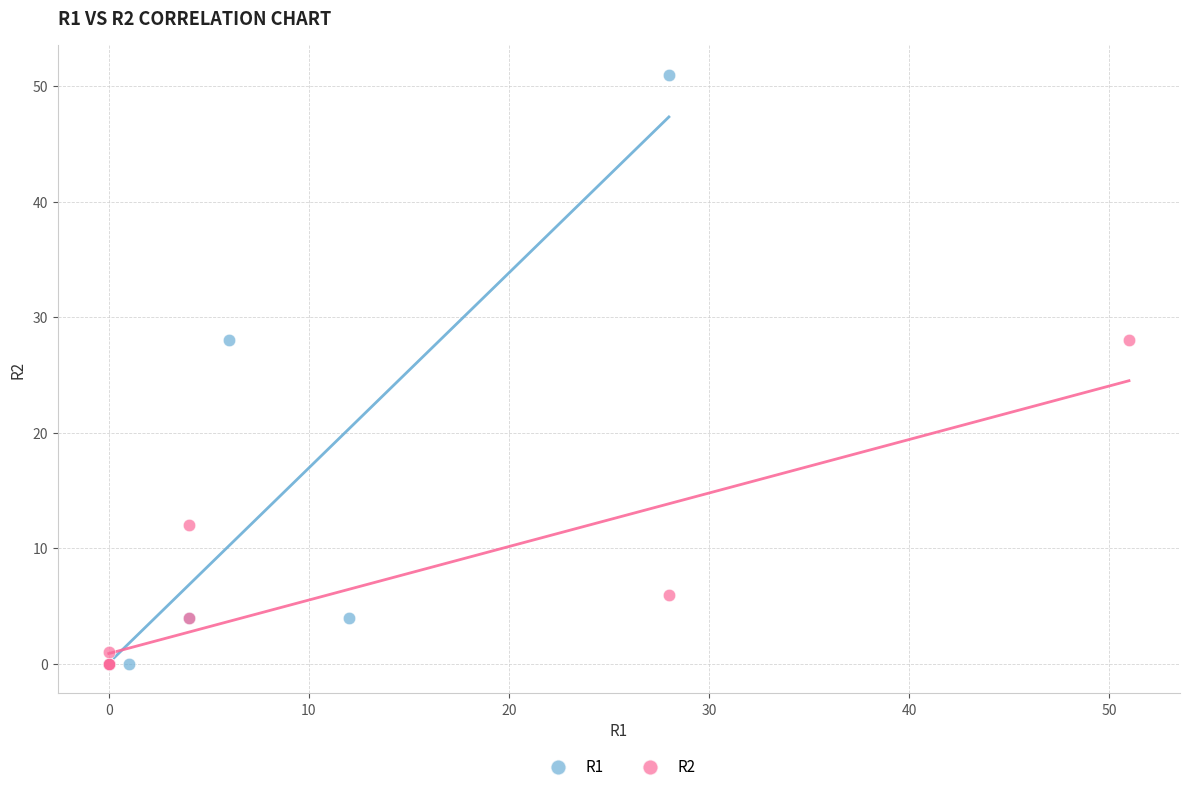

Which series contains the highest Y value?

R1